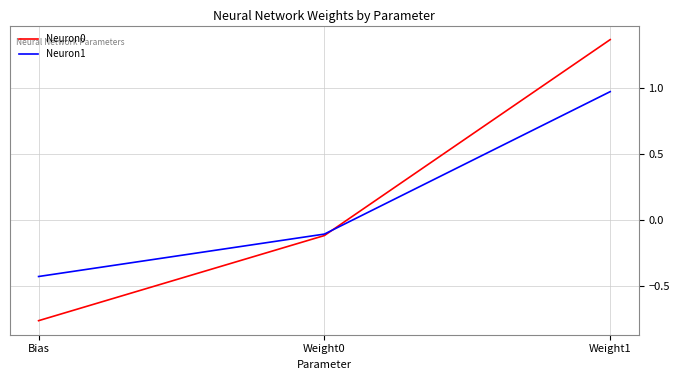

At which label does Neuron0 reach its peak?

Weight1